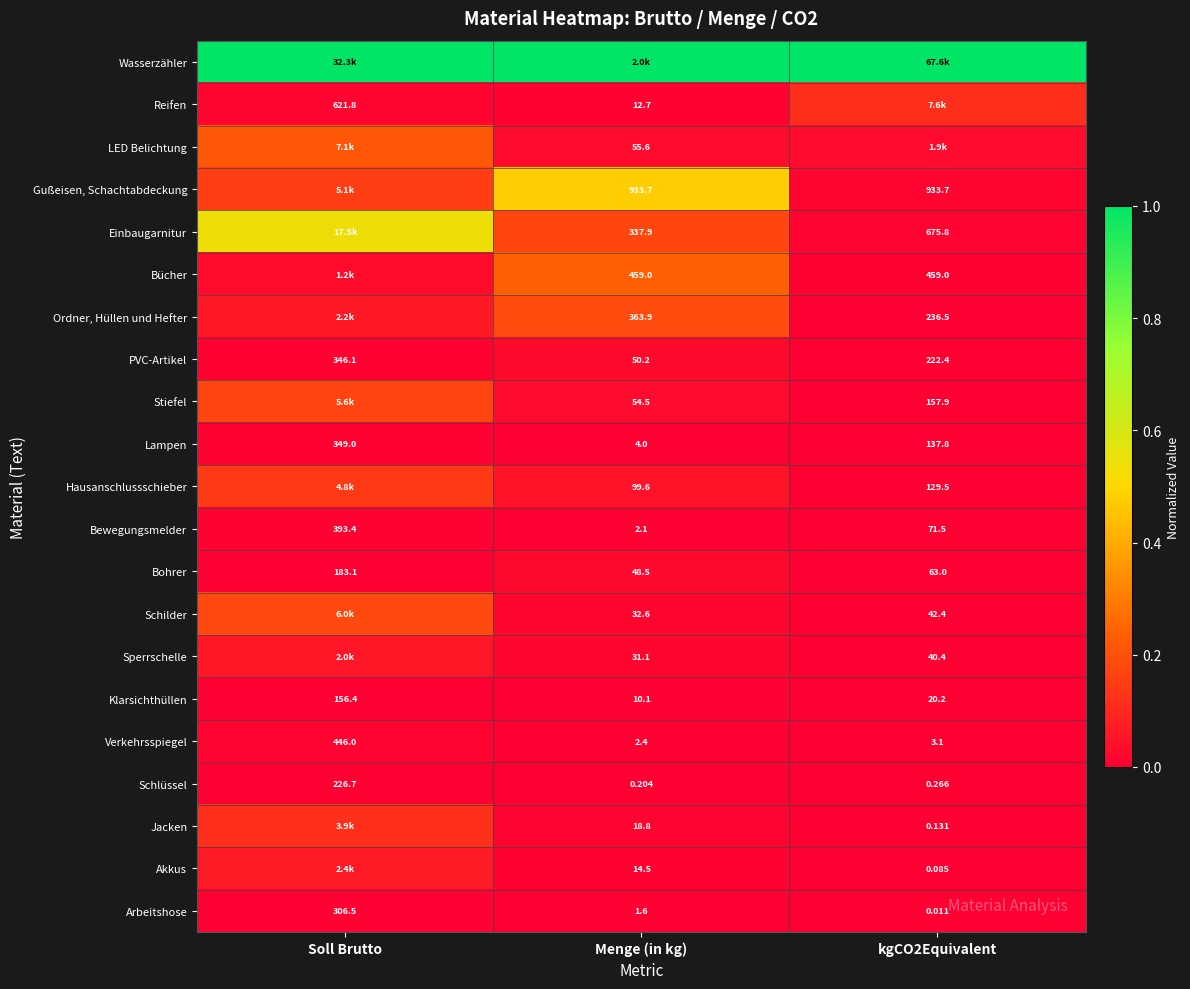

At which label does Bewegungsmelder reach its peak?

Soll Brutto